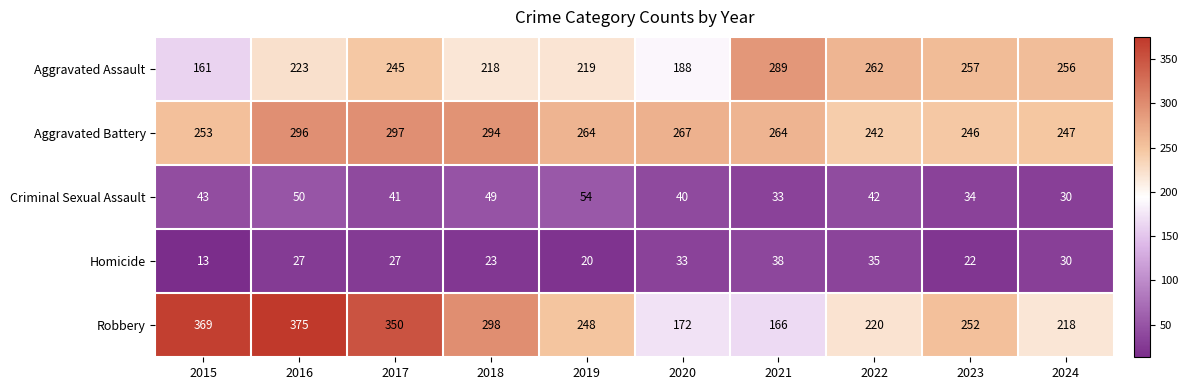

What is the average value of the Criminal Sexual Assault series?

42